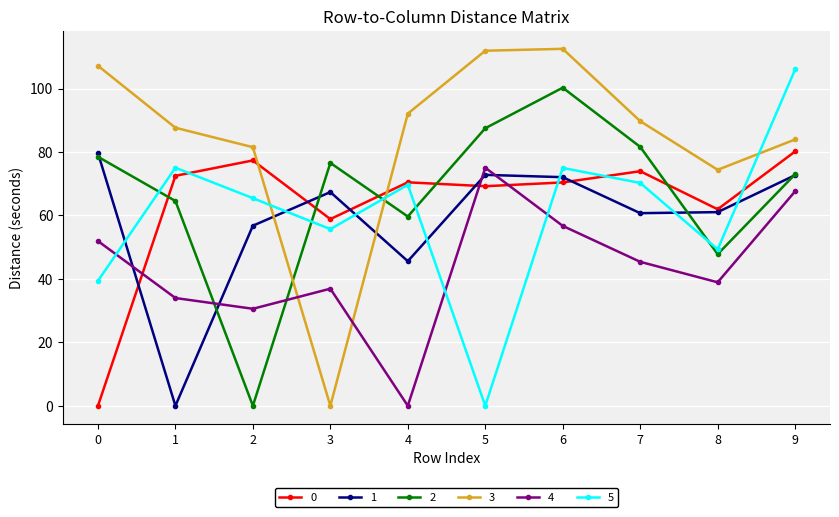

Is the value of 5 at 8 greater than the value of 1 at 2?

No